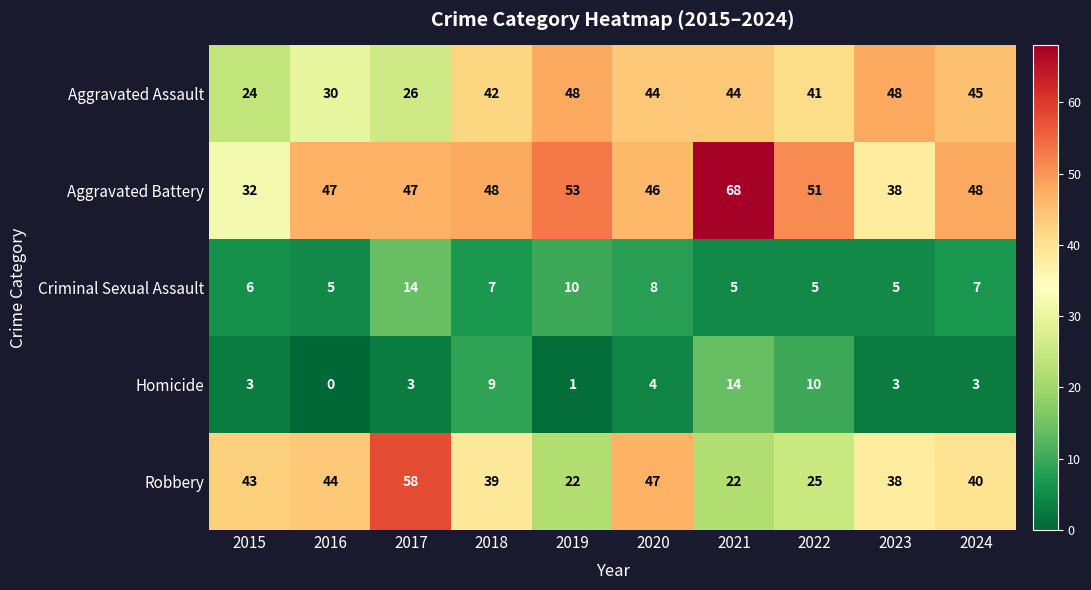

The Aggravated Assault series shows 20 at 2018. True or false?

False